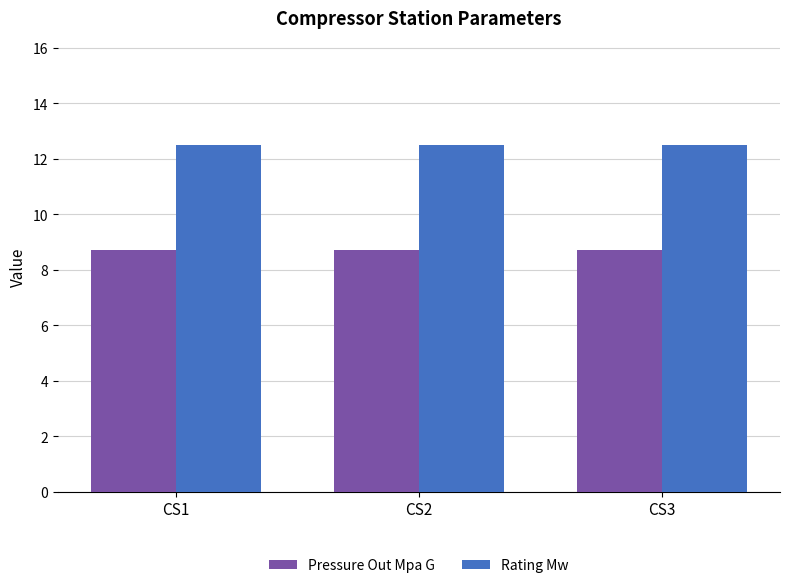

What is the sum of the Rating Mw values at CS1 and CS2?

25.0